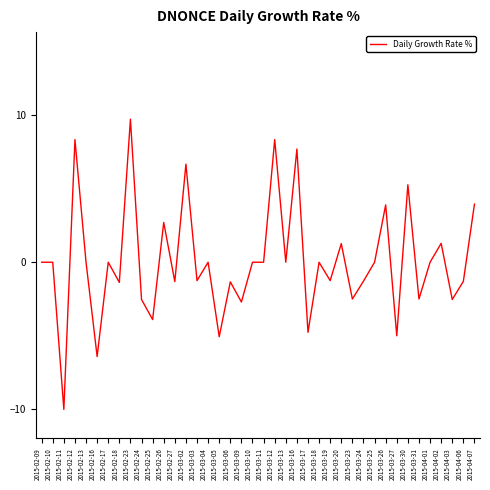

What position from the left is 2015-03-24?

30